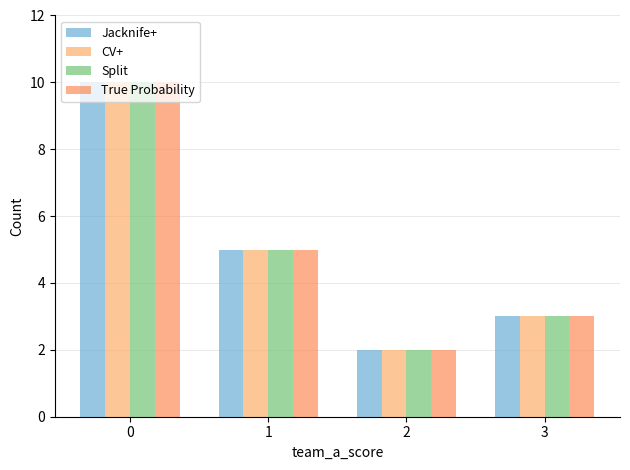

Reading left to right, transcribe all the data shown in this chart.

Jacknife+: 0=10	1=5	2=2	3=3
CV+: 0=10	1=5	2=2	3=3
Split: 0=10	1=5	2=2	3=3
True Probability: 0=10	1=5	2=2	3=3